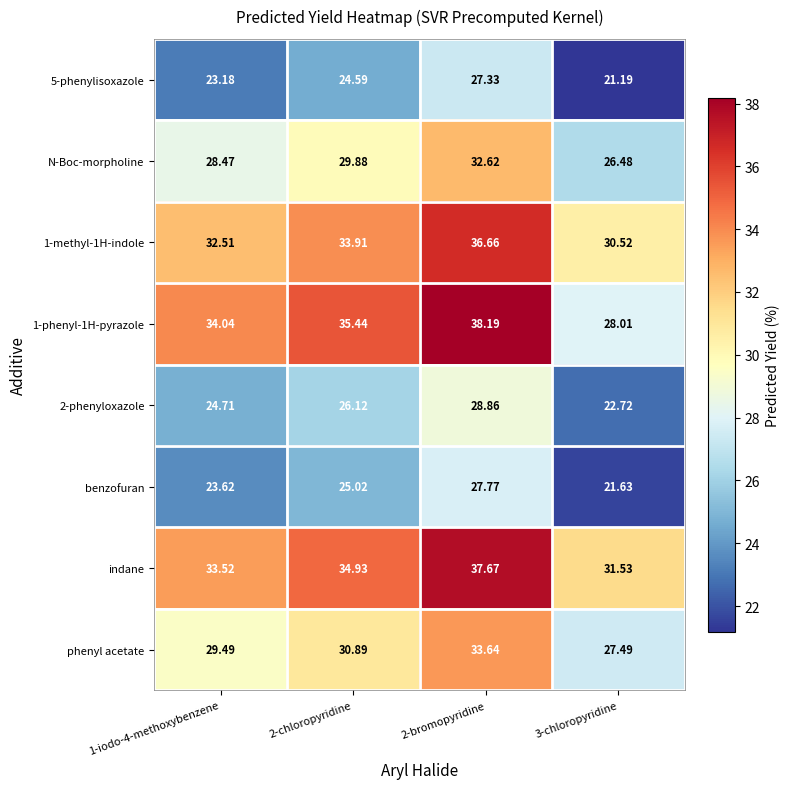

How many data points in benzofuran are less than 25?

2